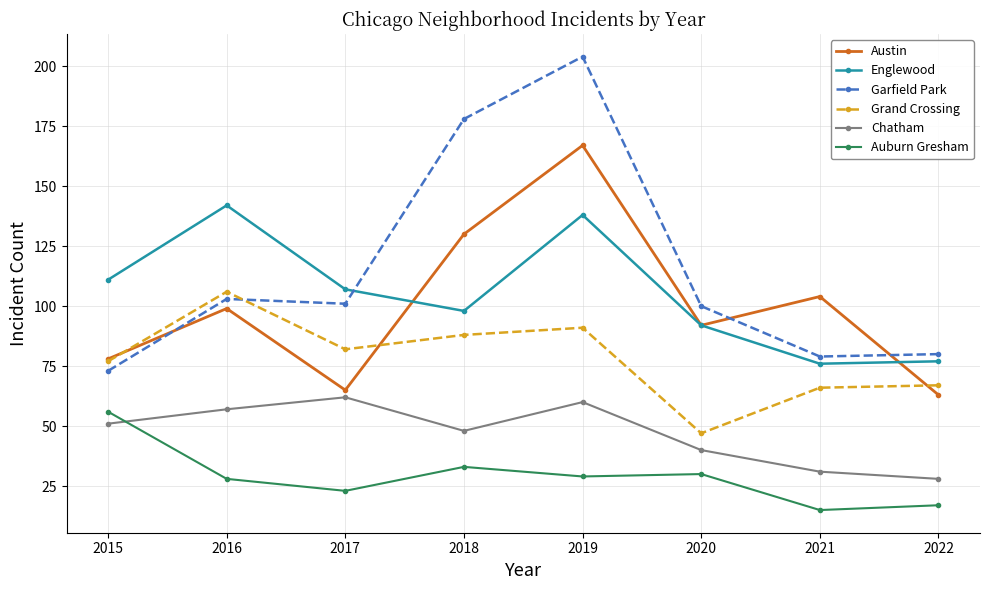

How many lines are shown in the chart?

6